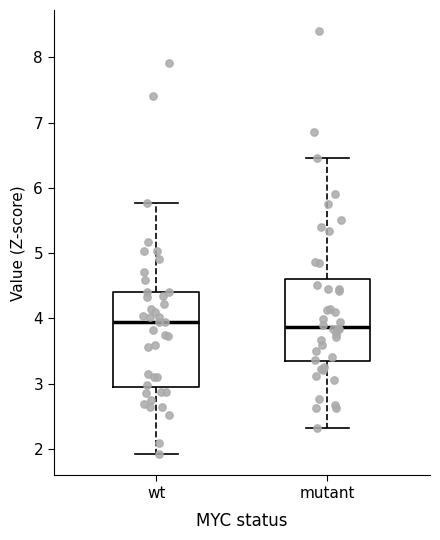

Reading left to right, read every box against the y-axis: the position of its median line, the range the box covers, and the ends of its whiskers. The values are not printed on the chart, so give them approximately, as read against the axis.

wt: median 3.9, box 3.0 to 4.4, whiskers 1.9 to 5.8
mutant: median 3.9, box 3.3 to 4.6, whiskers 2.3 to 6.5